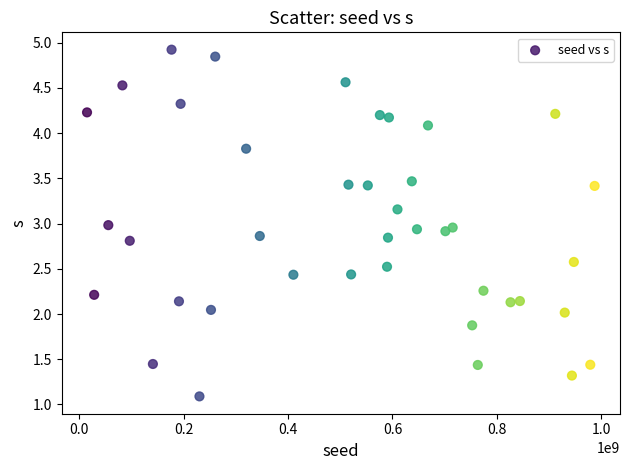

What is the range of Y values (max minus min)?

3.8